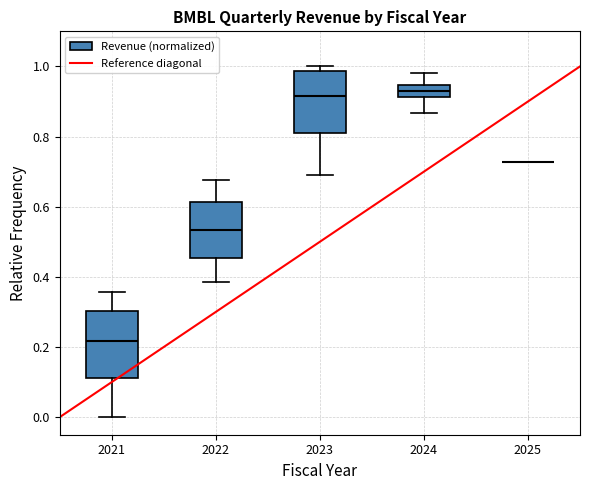

Reading left to right, transcribe this box plot: for each box, give where its median line is, the range the box spans, and where its two whiskers end, as read against the y-axis. The values are not printed on the chart, so give them approximately, as read against the axis.

2021: median 0.22, box 0.12 to 0.30, whiskers 0.00 to 0.36
2022: median 0.54, box 0.46 to 0.62, whiskers 0.38 to 0.68
2023: median 0.92, box 0.80 to 0.98, whiskers 0.68 to 1.00
2024: median 0.94 (inside the box), box 0.92 to 0.94, whiskers 0.86 to 0.98
2025: box collapsed to a line at 0.72, whiskers 0.72 to 0.72